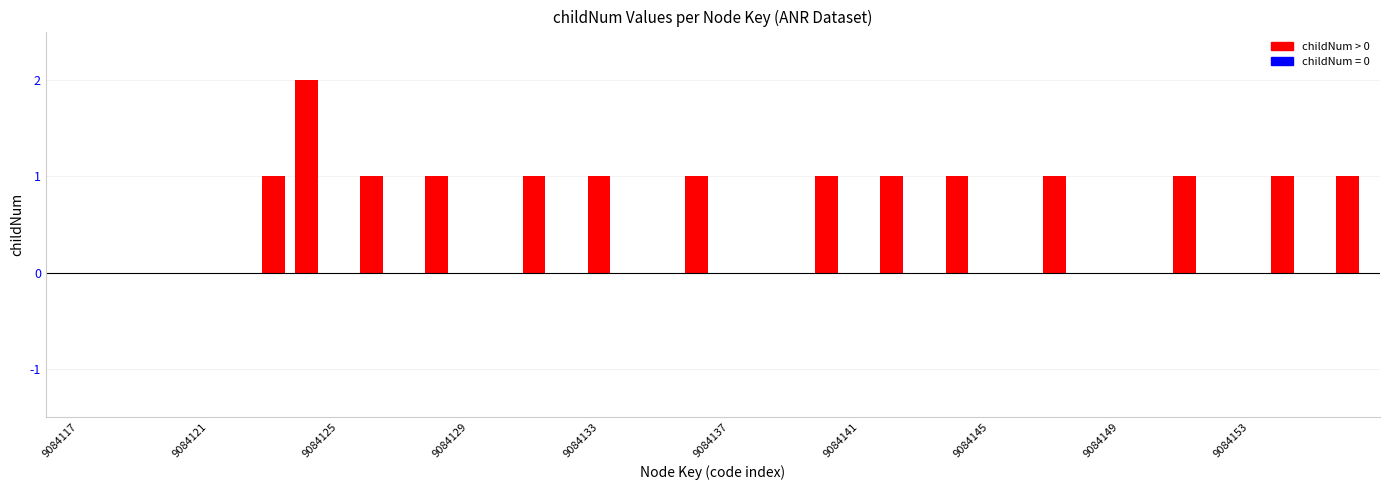

What is the sum of all values?

15